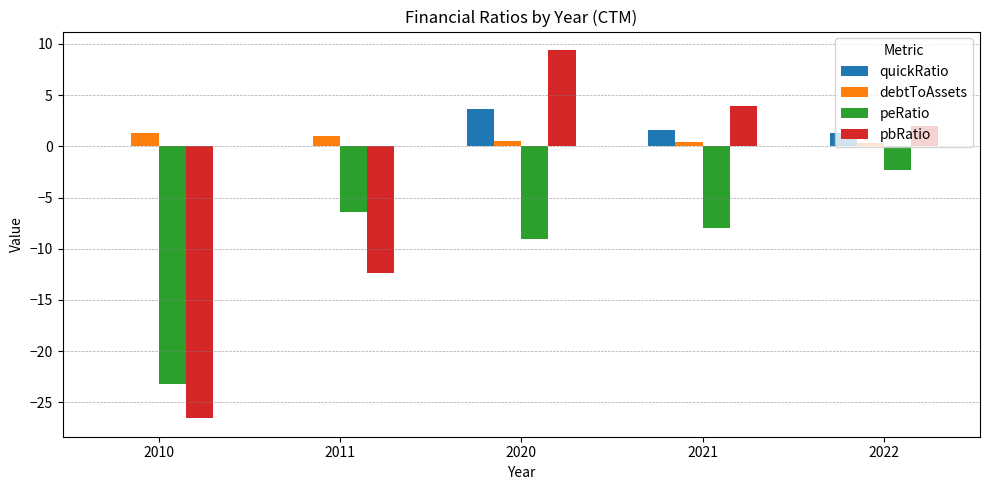

What is the sum of all peRatio values?

-48.9